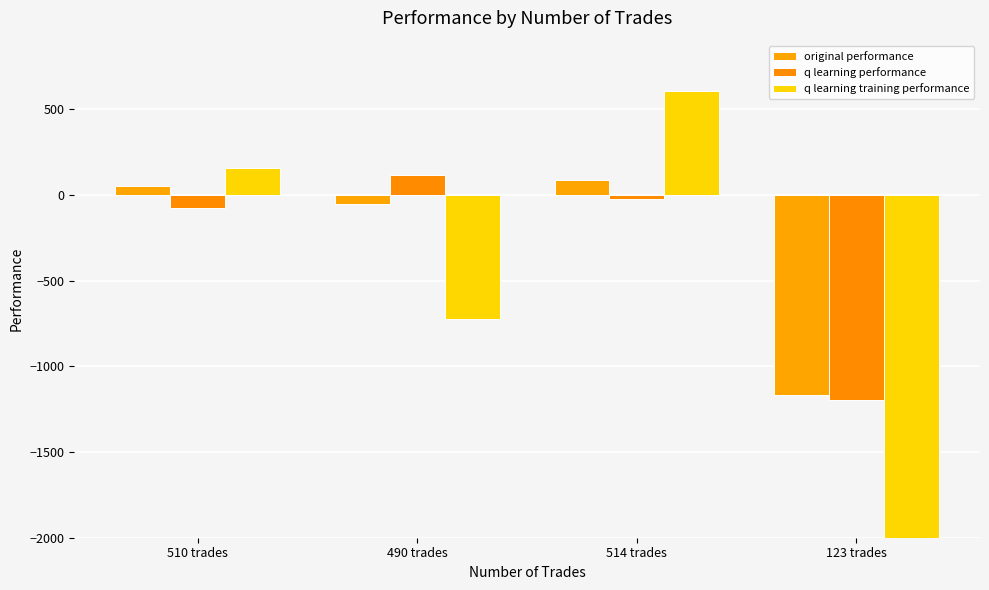

What is the average value of the q learning performance series?

-295.5